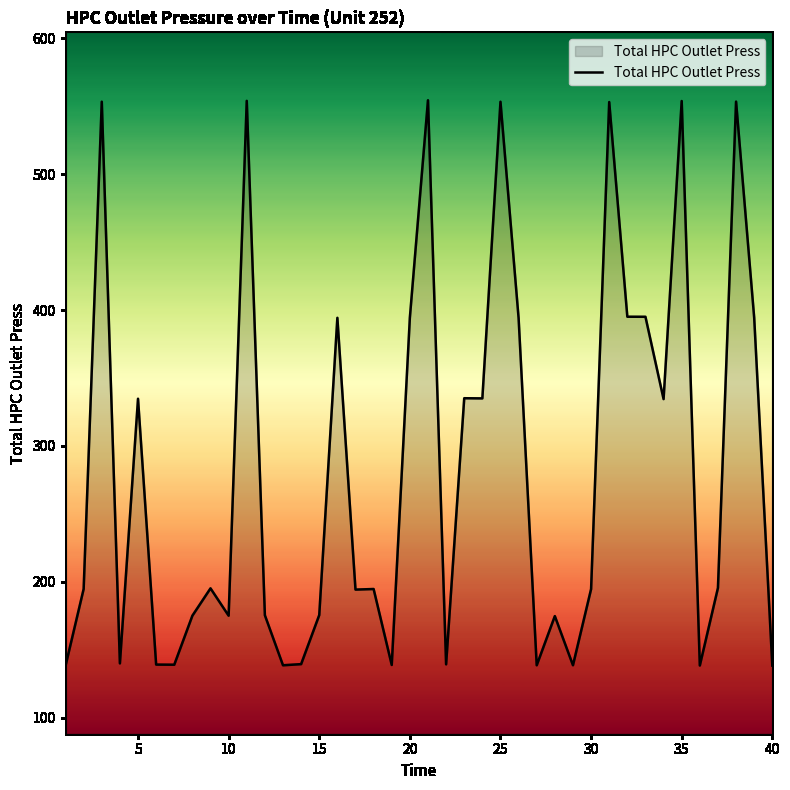

What is the difference between the maximum and minimum values?

416.4